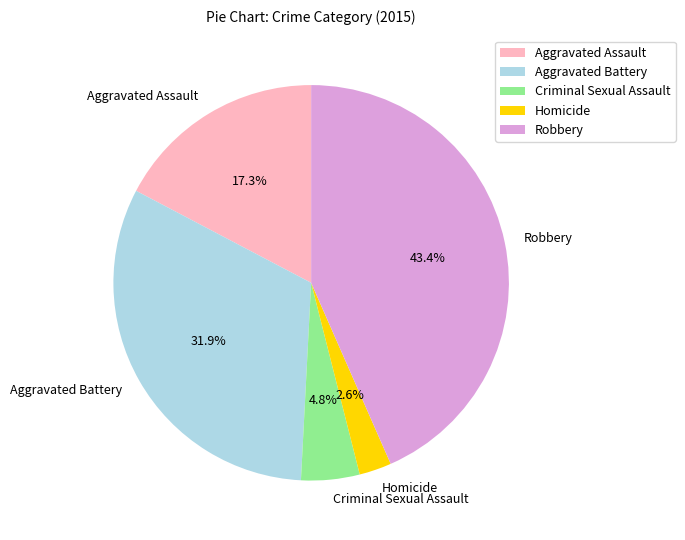

To the nearest percent, what percentage of the pie is Aggravated Assault?

17%